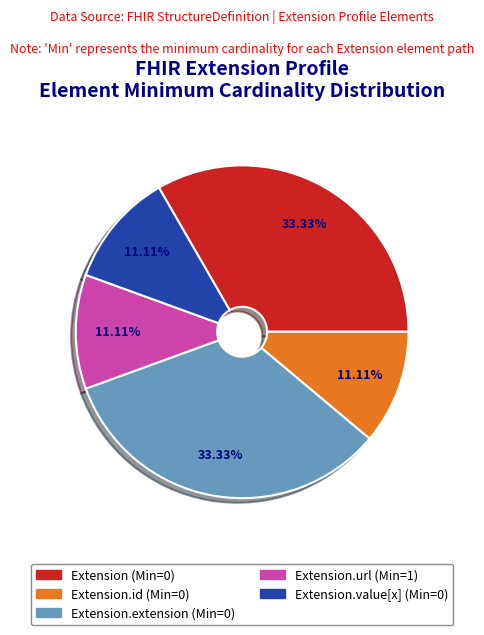

Is there a majority slice in this chart?

No